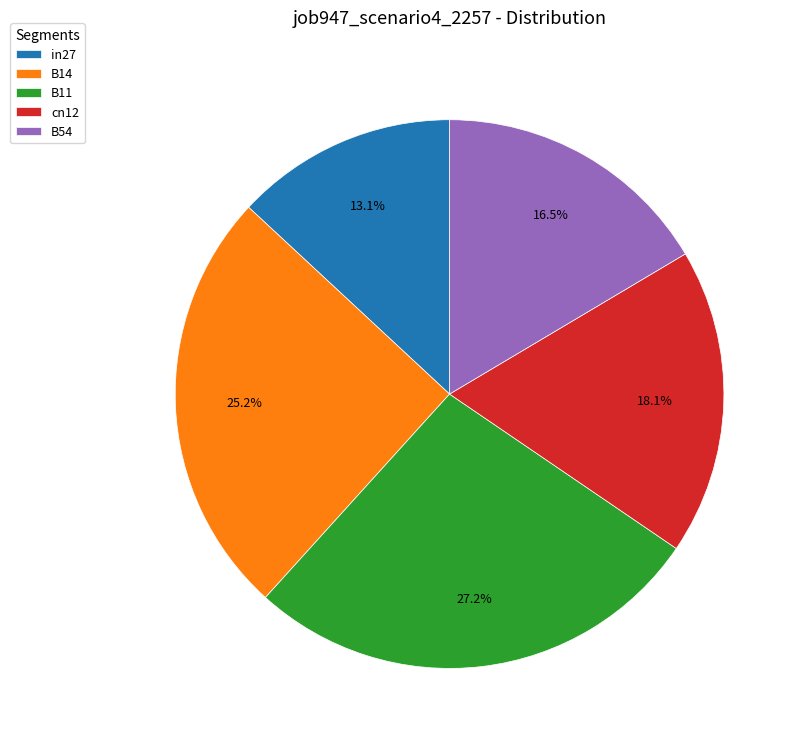

How many segments does this pie chart have?

5